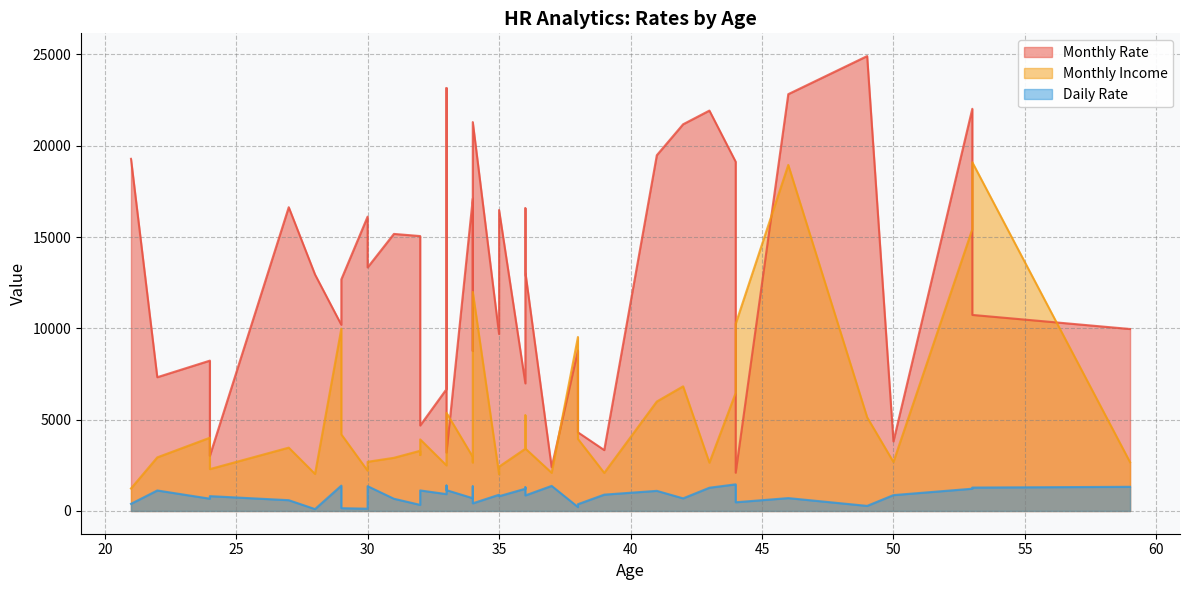

Reading left to right, transcribe all the data shown in this chart.

Monthly Rate: 41=19479	49=24907	37=2396	33=23159	27=16632	32=11864	59=9964	30=13335	38=8787	36=16577	35=16479	29=12682	31=15170	34=8758	28=12947	29=10195	32=15053	22=7324	53=22021	38=4306	24=8232	36=6986	34=21293	21=19281	34=17102	53=10735	32=4681	42=21173	44=2094	46=22822	33=6670	44=19121	30=16117	39=3335	24=3020	43=21923	50=3810	35=9687	36=13072	33=3193
Monthly Income: 41=5993	49=5130	37=2090	33=2909	27=3468	32=3068	59=2670	30=2693	38=9526	36=5237	35=2426	29=4193	31=2911	34=2661	28=2028	29=9980	32=3298	22=2935	53=15427	38=3944	24=4011	36=3407	34=11994	21=1232	34=2960	53=19094	32=3919	42=6825	44=10248	46=18947	33=2496	44=6465	30=2206	39=2086	24=2293	43=2645	50=2683	35=2014	36=3419	33=5376
Daily Rate: 41=1102	49=279	37=1373	33=1392	27=591	32=1005	59=1324	30=1358	38=216	36=1299	35=809	29=153	31=670	34=1346	28=103	29=1389	32=334	22=1123	53=1219	38=371	24=673	36=1218	34=419	21=391	34=699	53=1282	32=1125	42=691	44=477	46=705	33=924	44=1459	30=125	39=895	24=813	43=1273	50=869	35=890	36=852	33=1141